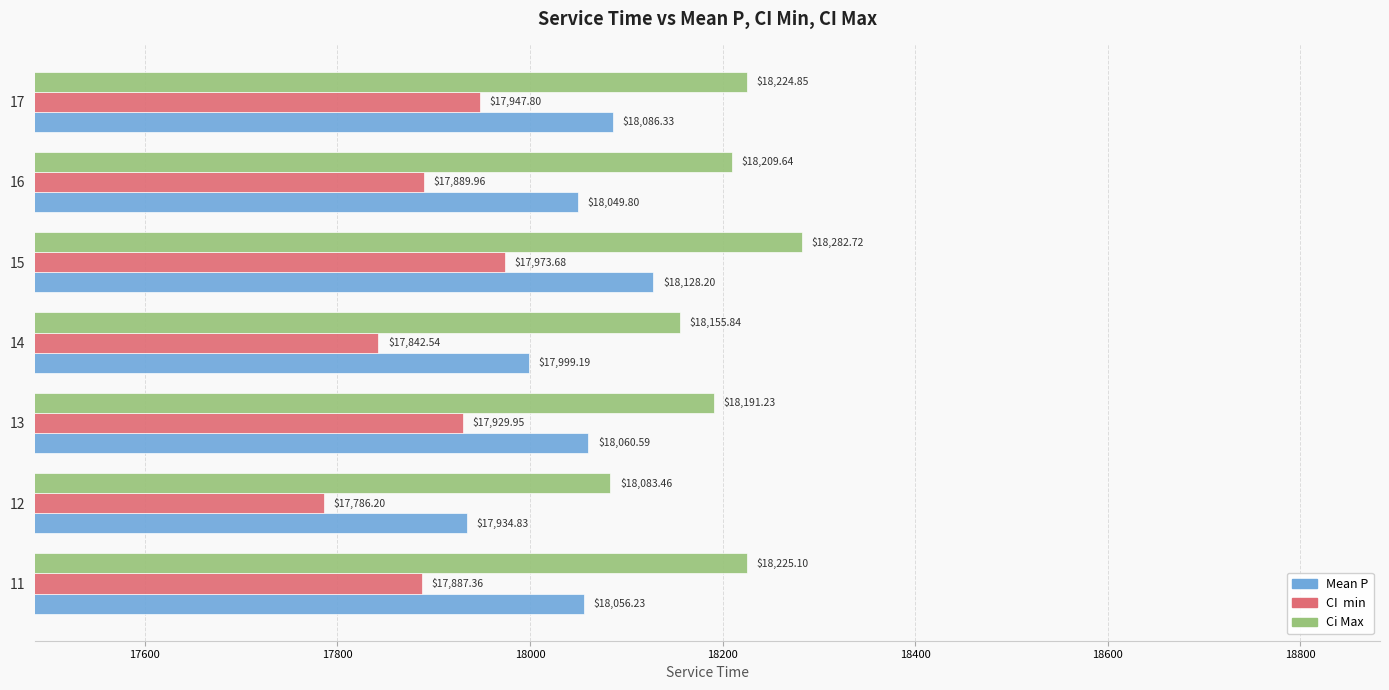

What is the spread (max minus min) of values at 16?

319.7